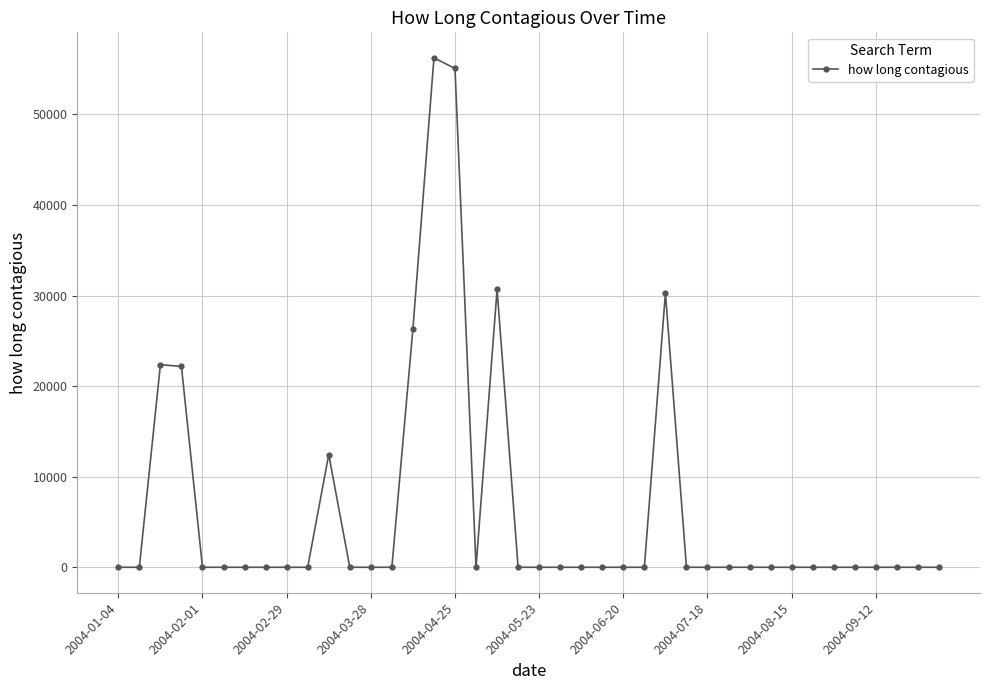

What is the average value?

6390.0